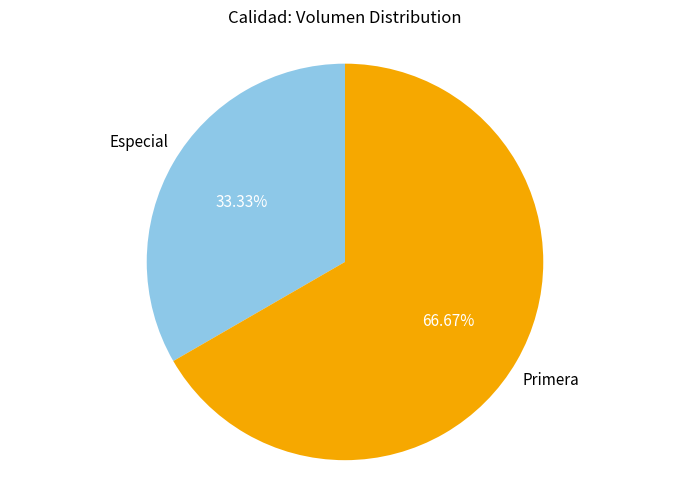

Is there a majority slice in this chart?

Yes